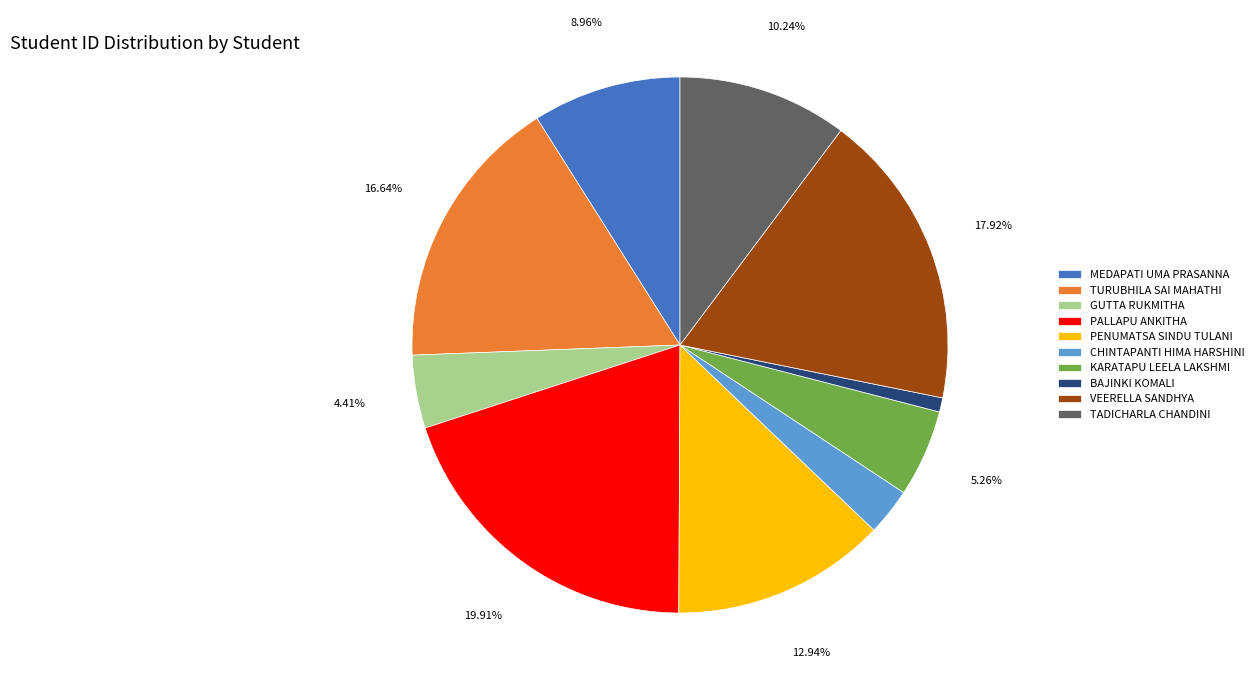

What is the ratio of the value at TURUBHILA SAI MAHATHI to the value at TADICHARLA CHANDINI?

1.6